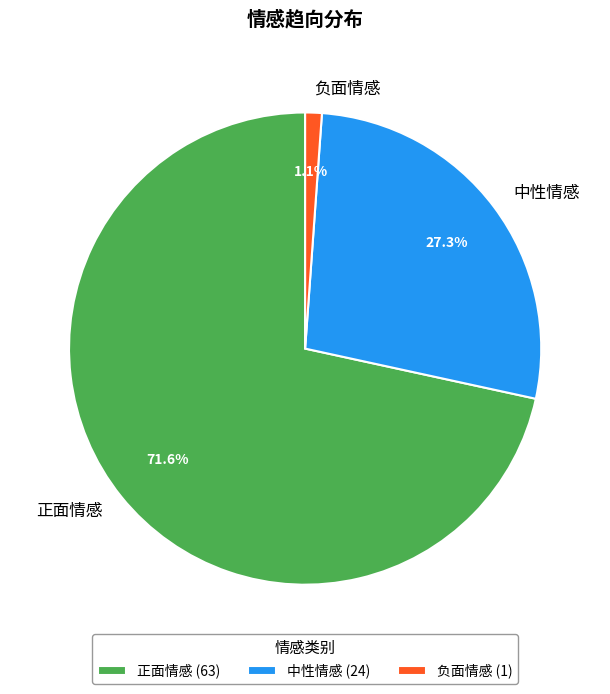

Is 中性情感 the majority of the pie?

No